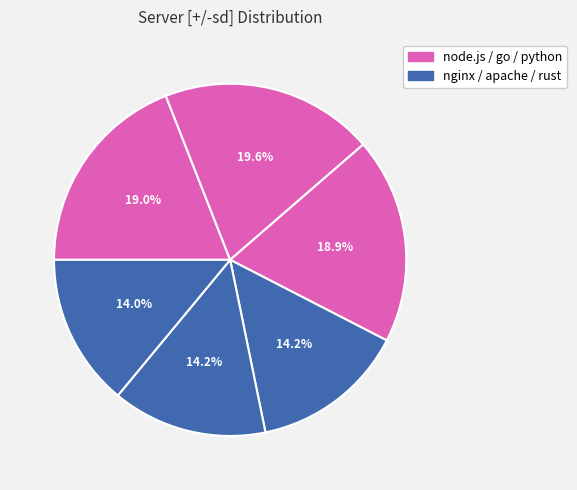

How many slices are in this pie chart?

6